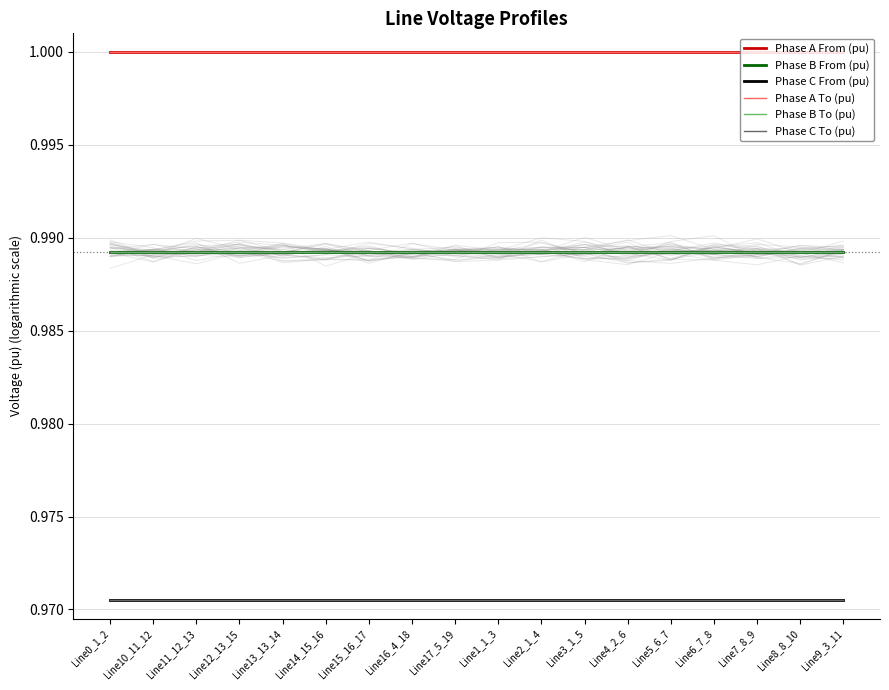

What is the label of the 8th point from the left?

Line16_4_18